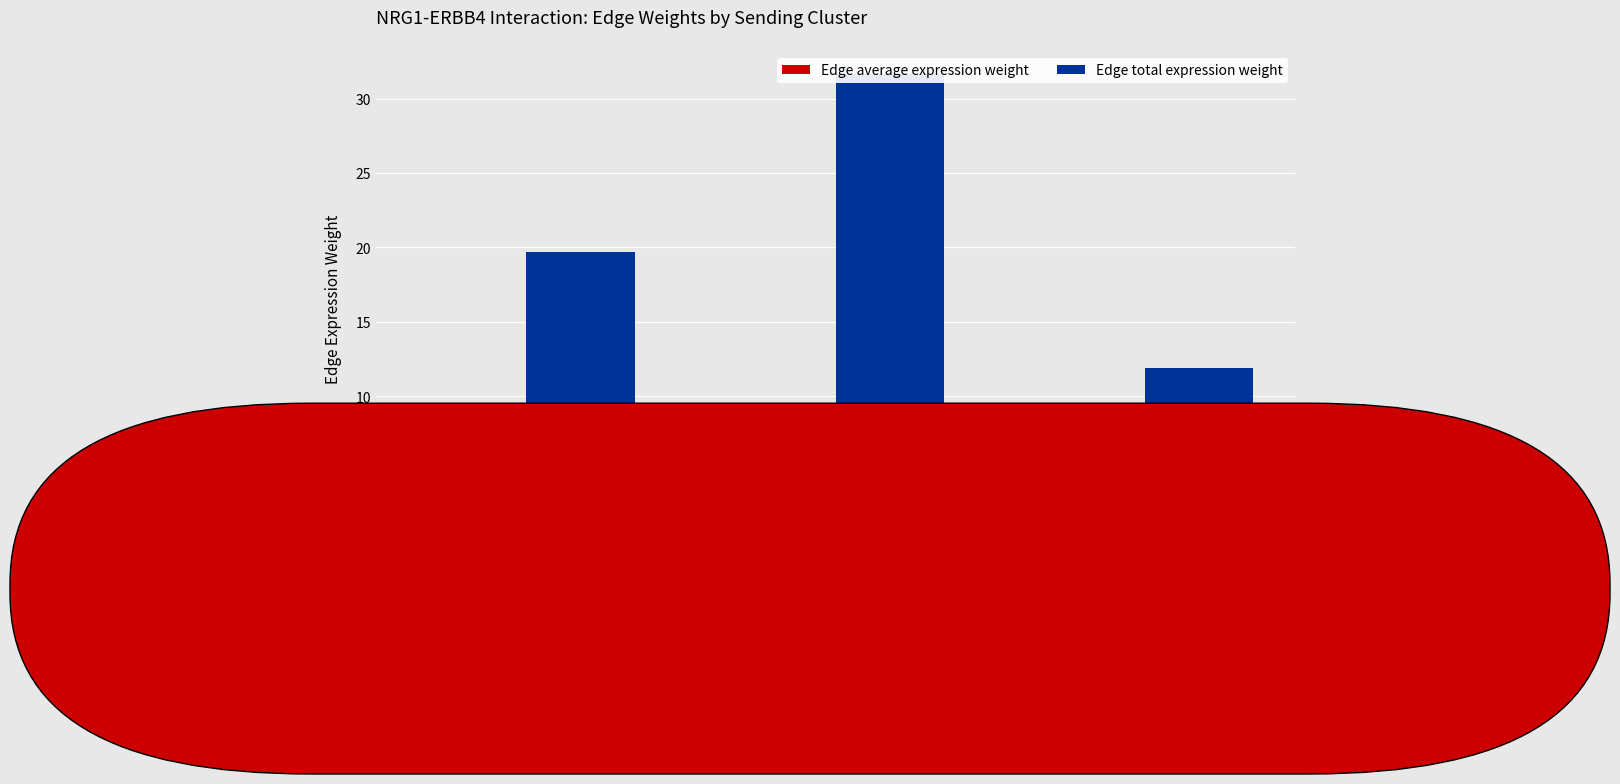

What is the total value across all series at CAF?

19.7